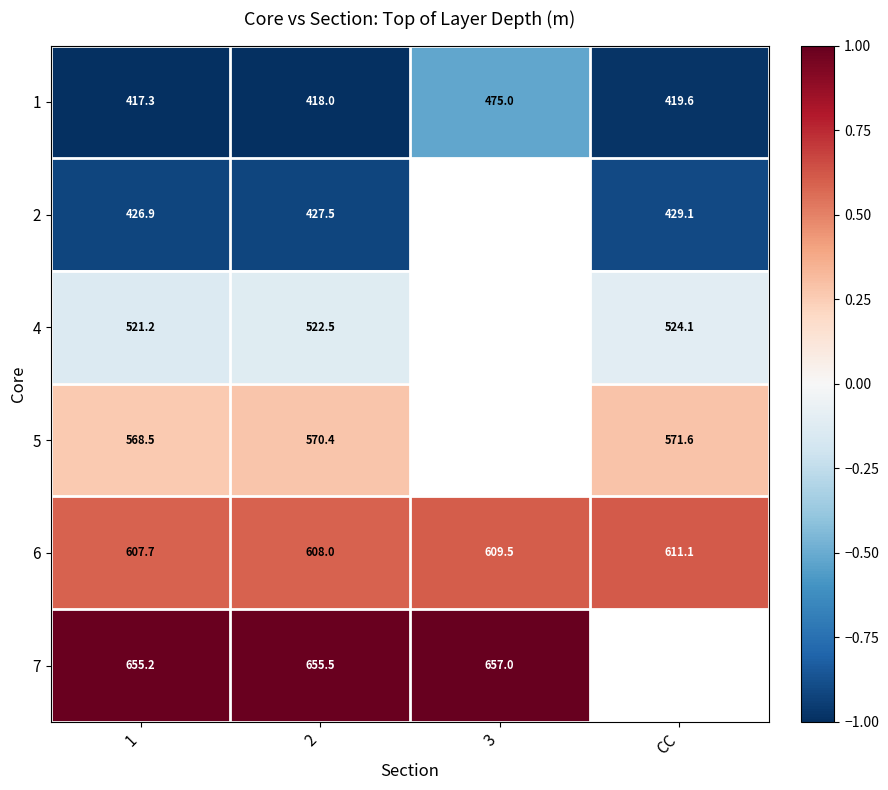

What is the sum of the 6 values at CC and 3?

1220.6